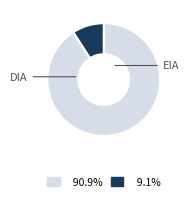

What is the total percentage of EIA and DIA?

100.0%